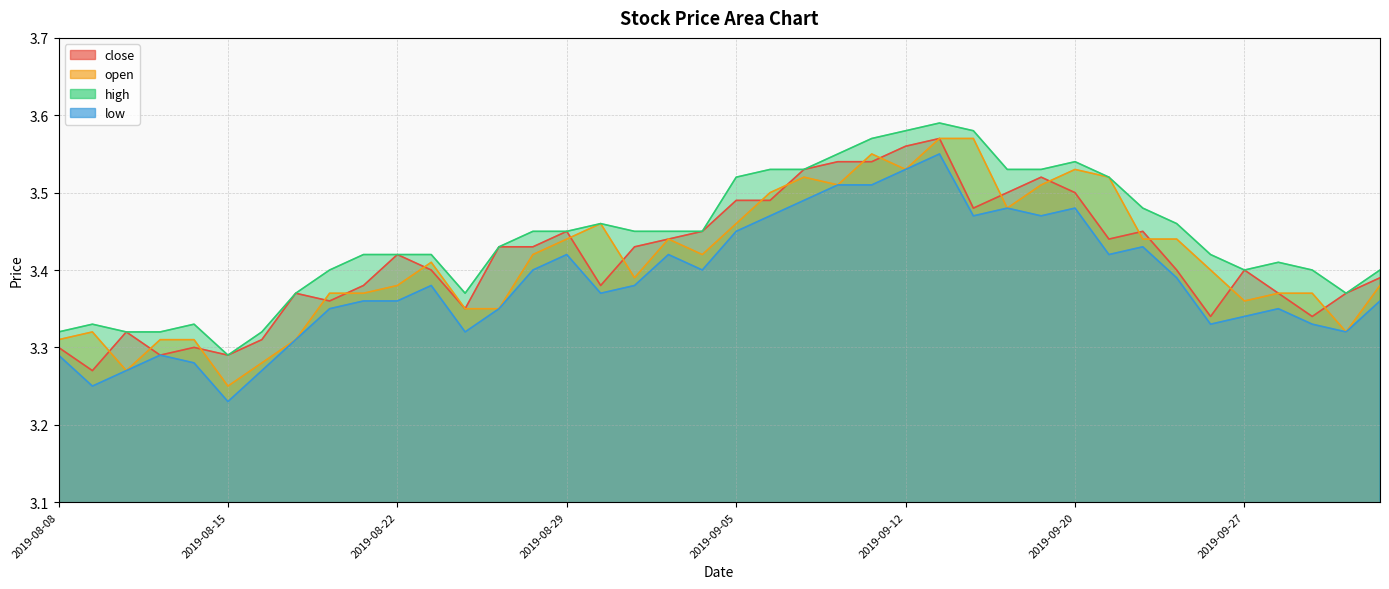

What is the label of the 6th point from the left?

2019-08-15